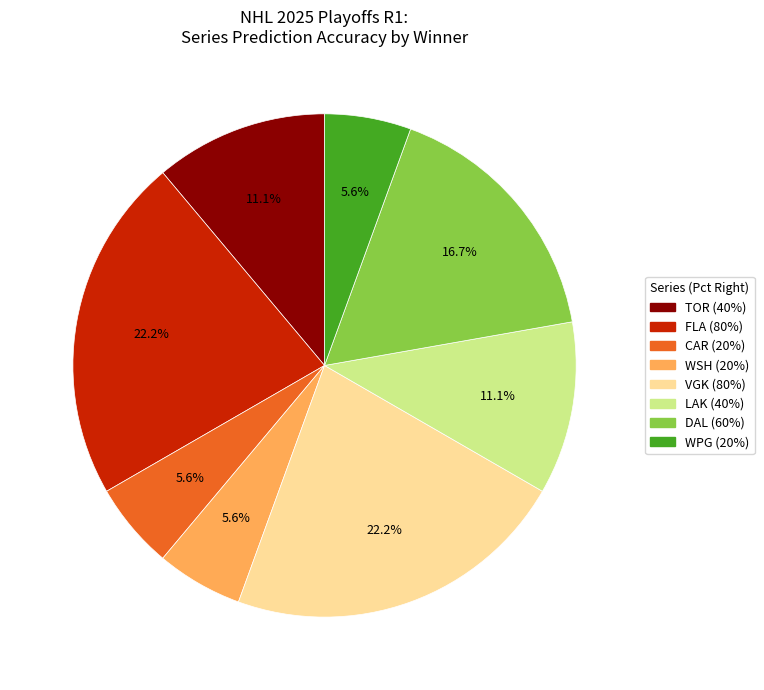

To the nearest percent, what is the difference between the largest and smallest slice percentages?

17%